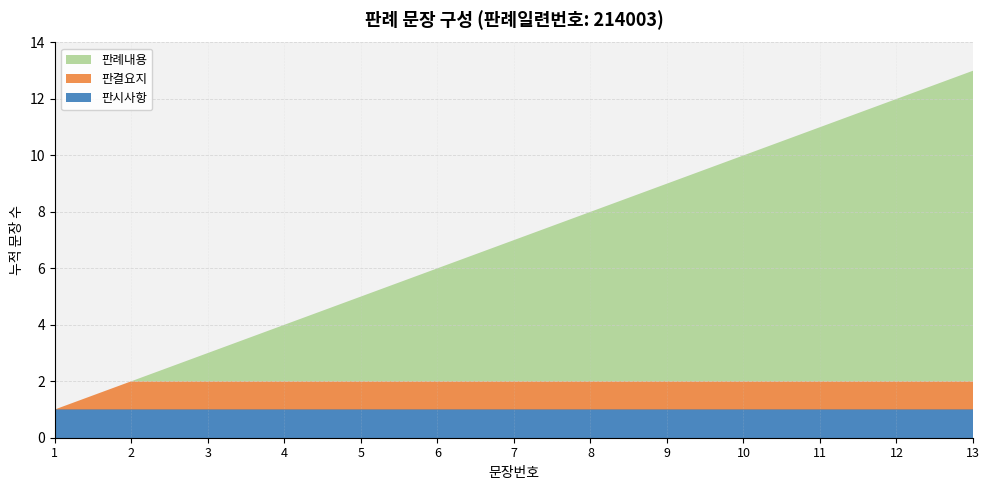

Reading left to right, list all the values displayed in this chart.

1	2	3	4	5	6	7	8	9	10	11	12	13